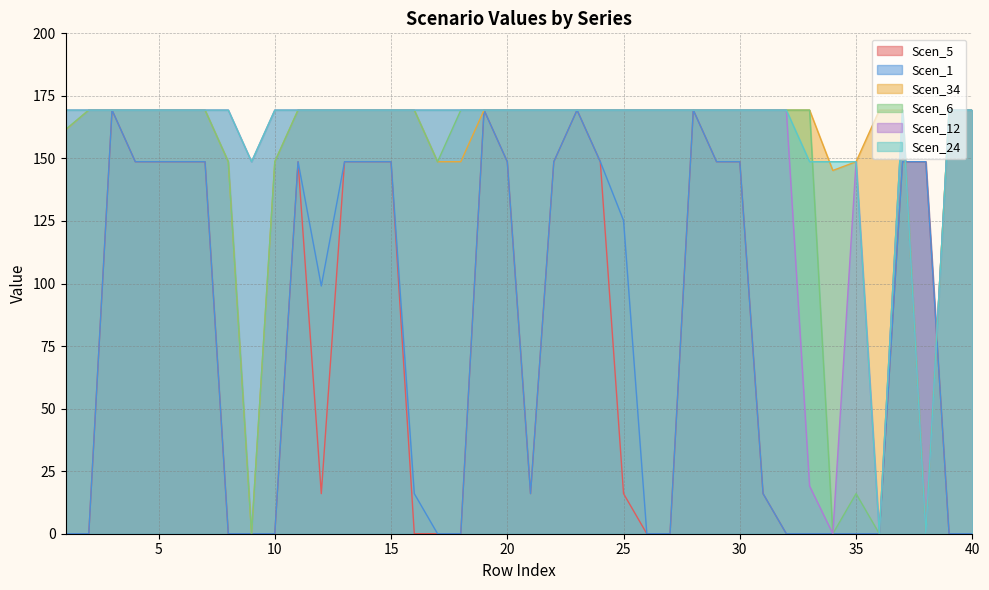

Which series changed the most between 3 and 14?

Scen_5